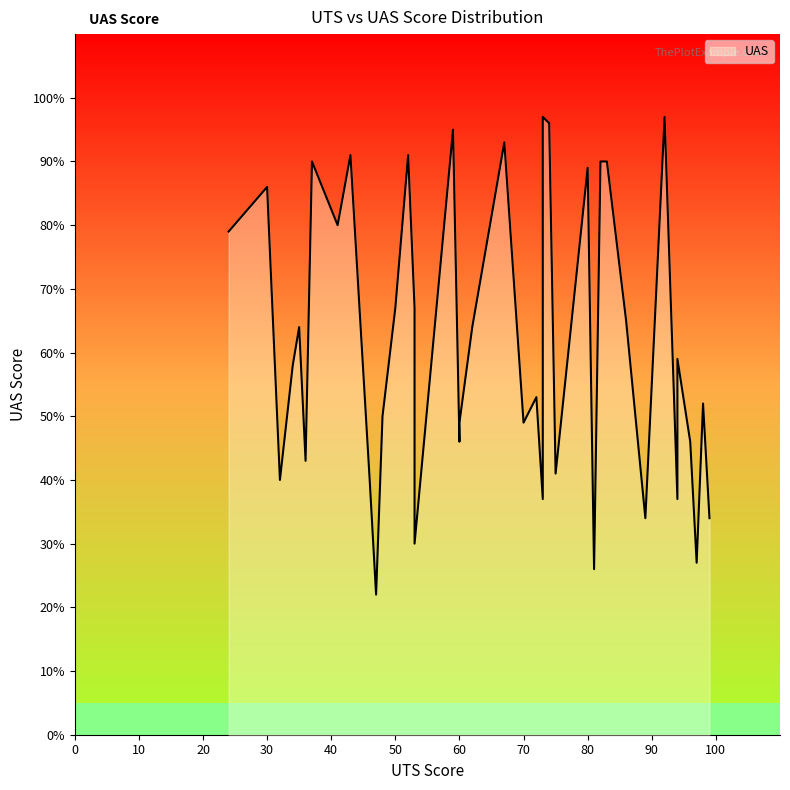

Which has a higher value, 30 or 3?

30